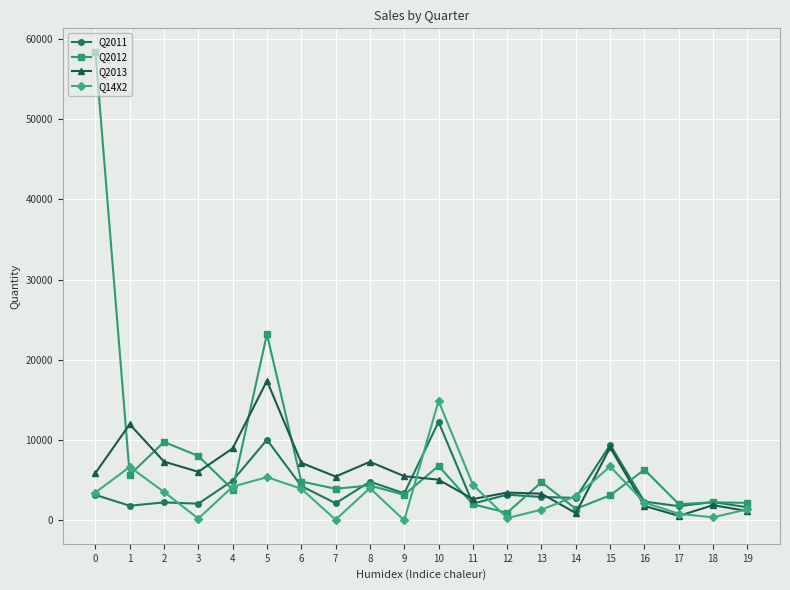

The value of Q2011 at 12 is 3200. True or false?

True